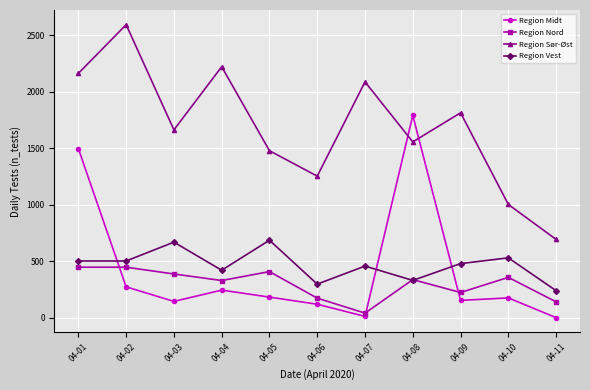

Where do Region Nord and Region Midt first cross each other?

04-01 and 04-02